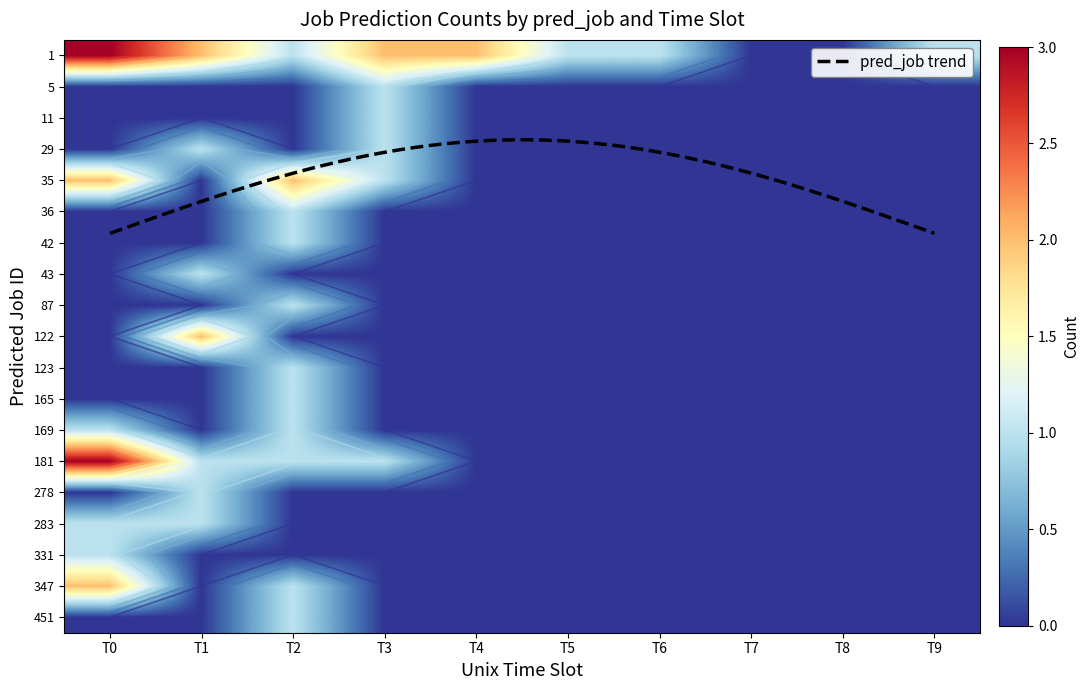

Reading left to right, what are all the values shown in this chart?

1: 3	2	1	2	2	1	1	0	0	1
5: 0	0	0	1	0	0	0	0	0	0
11: 0	0	0	1	0	0	0	0	0	0
29: 0	1	0	1	0	0	0	0	0	0
35: 2	0	2	1	0	0	0	0	0	0
36: 0	0	1	0	0	0	0	0	0	0
42: 0	0	1	0	0	0	0	0	0	0
43: 0	1	0	0	0	0	0	0	0	0
87: 0	0	1	0	0	0	0	0	0	0
122: 0	2	0	0	0	0	0	0	0	0
123: 0	0	1	0	0	0	0	0	0	0
165: 0	0	1	0	0	0	0	0	0	0
169: 1	0	1	0	0	0	0	0	0	0
181: 3	1	1	1	0	0	0	0	0	0
278: 0	1	0	0	0	0	0	0	0	0
283: 1	1	0	0	0	0	0	0	0	0
331: 1	0	0	0	0	0	0	0	0	0
347: 2	0	1	0	0	0	0	0	0	0
451: 0	0	1	0	0	0	0	0	0	0